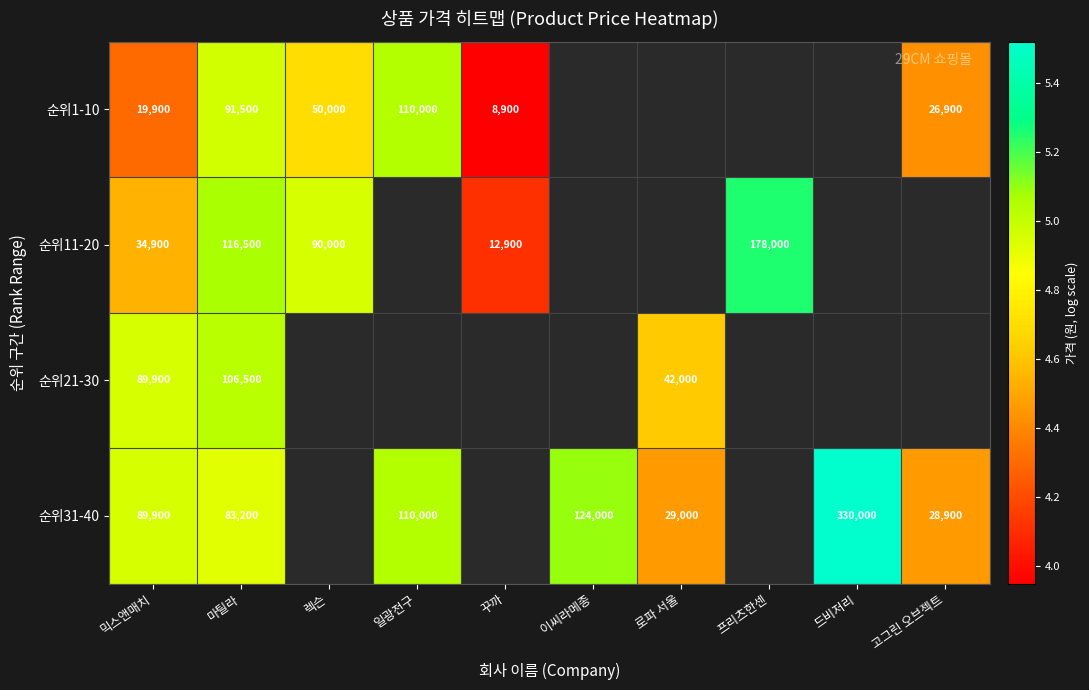

What is the difference between the maximum and minimum values in the 순위31-40 series?

1.1